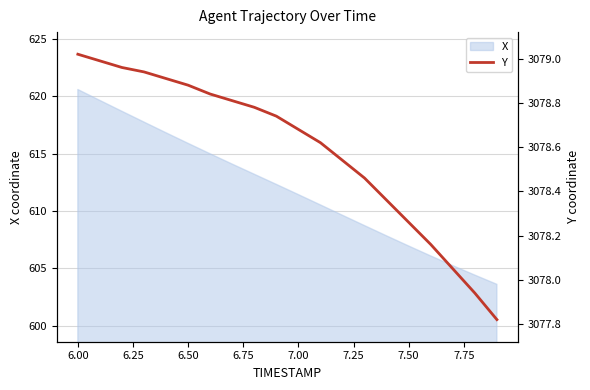

What is the maximum value for X?

620.6